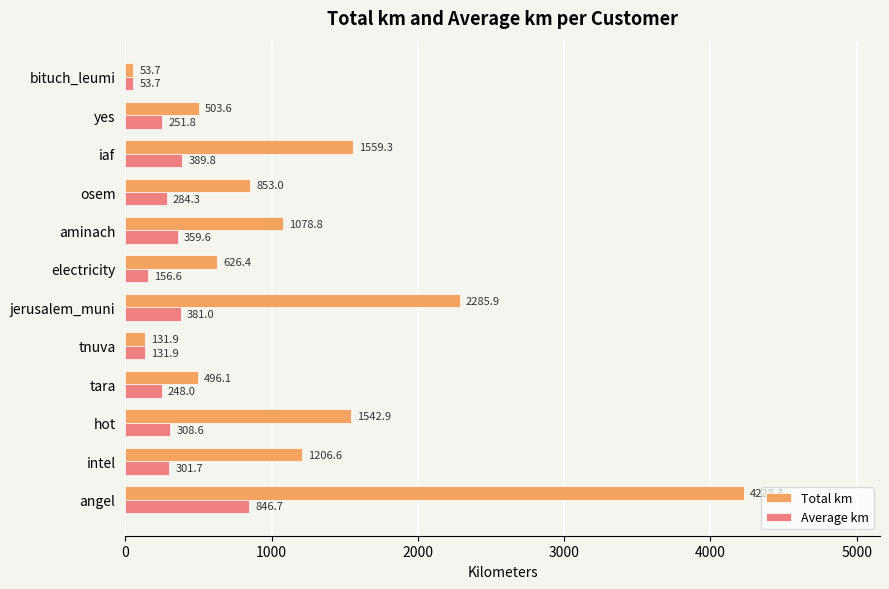

At how many categories does at least one series exceed 1449?

4